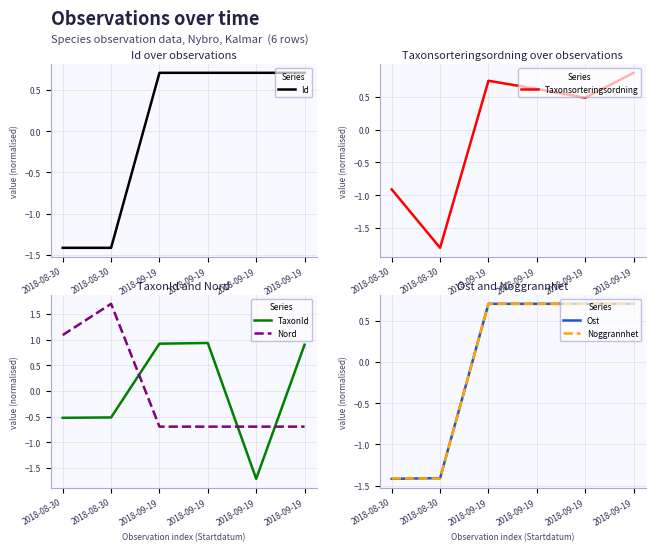

Which category has the lowest value in the TaxonId series?

2018-09-19